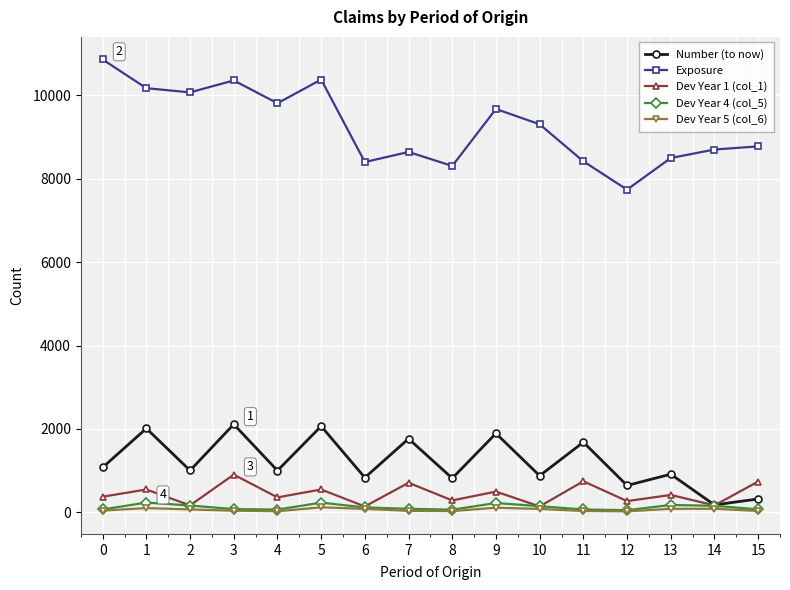

How many values in the Dev Year 1 (col_1) series are below 419?

8